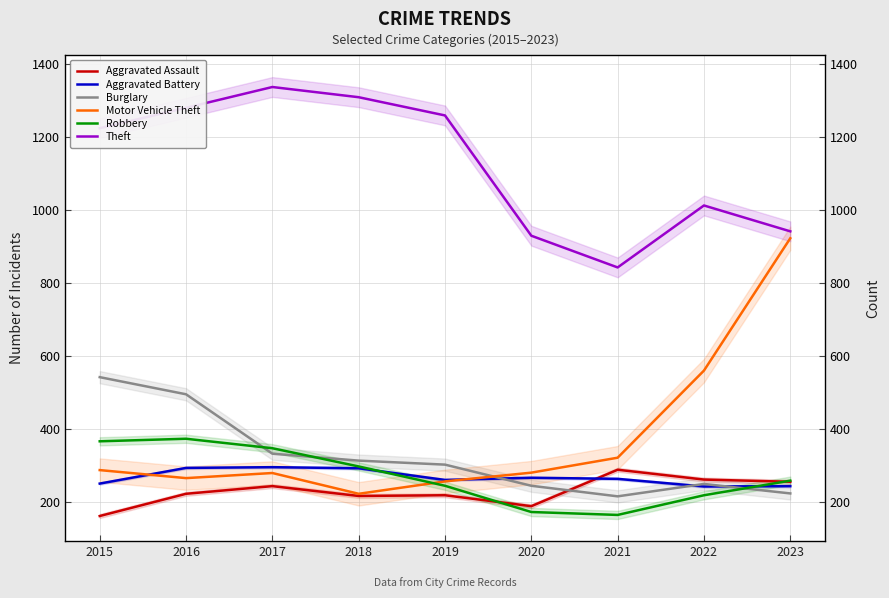

The value of Theft at 2023 is 412. True or false?

False